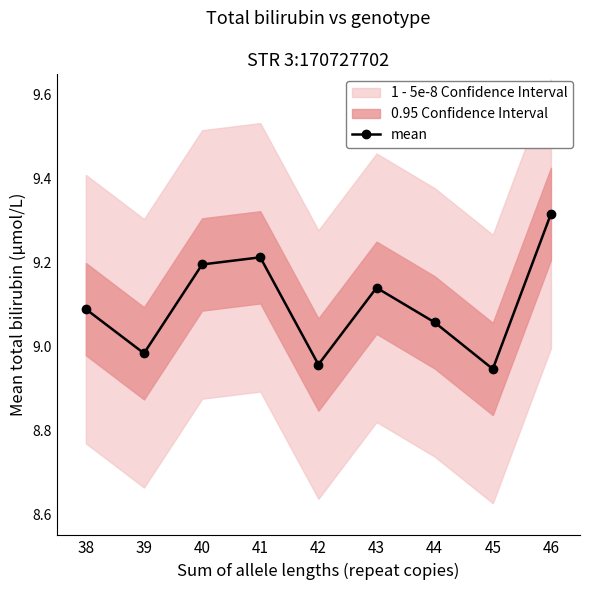

What is the ratio of the value at 38 to the value at 39?

1.0